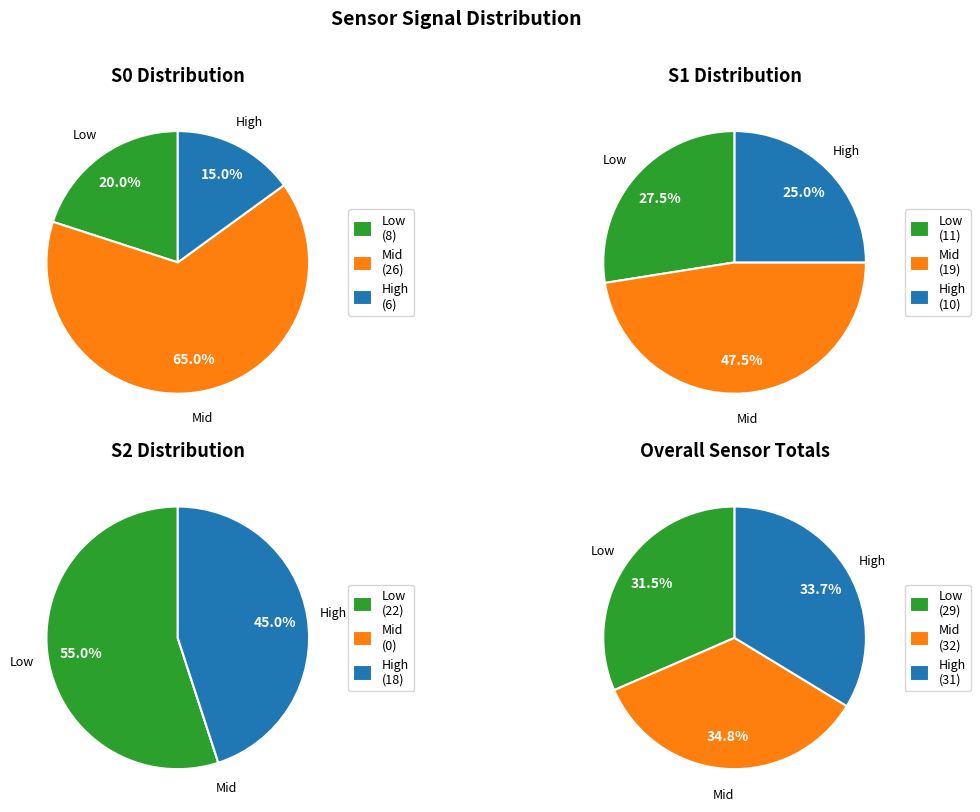

Combined, do 8 and 35 account for over 50%?

No